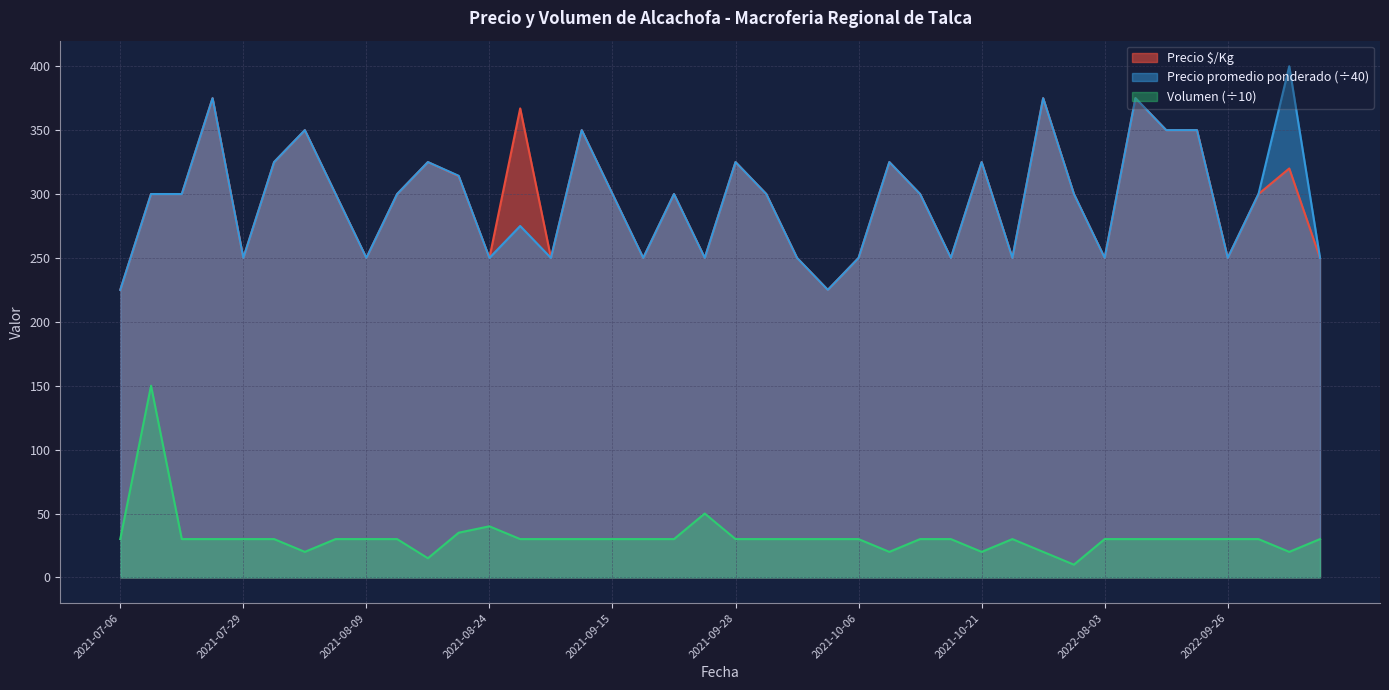

What is the difference between the maximum and minimum values in the Volumen series?

140.0